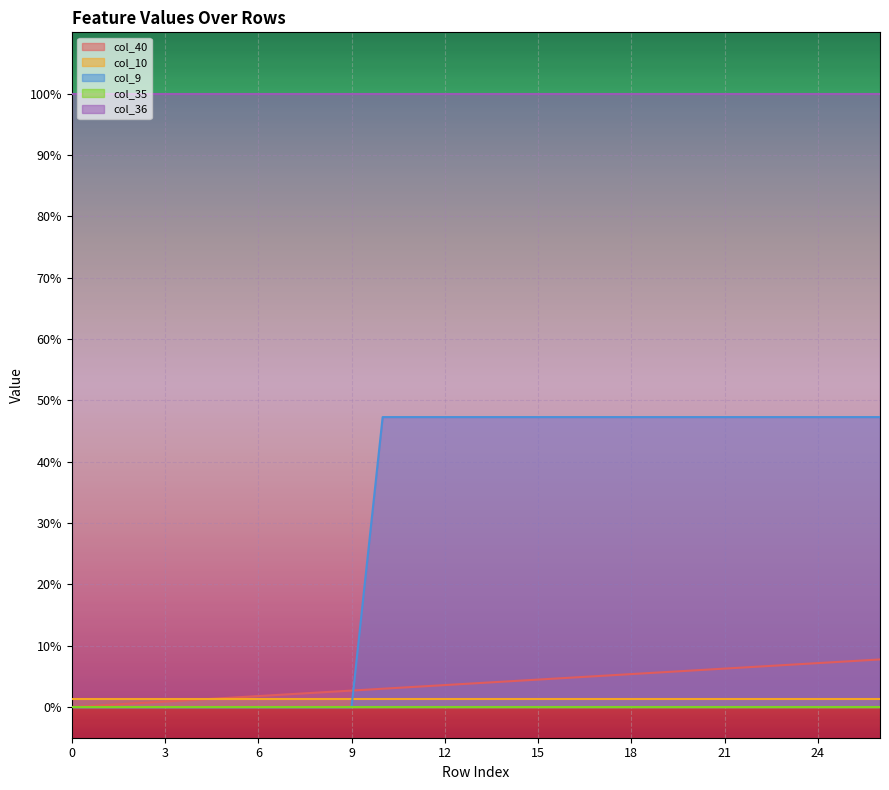

Read the col_36 value at 8.

1.0